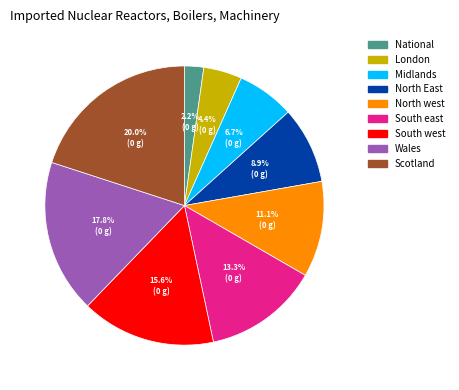

To the nearest percent, what percentage of the pie is Wales?

18%